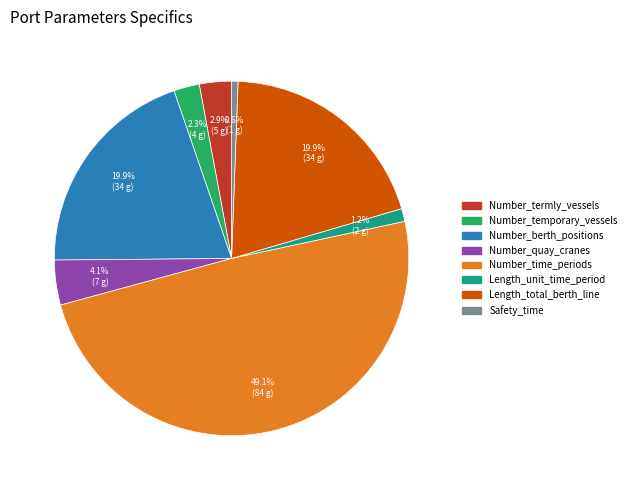

What is the smallest slice in the pie chart?

Safety_time